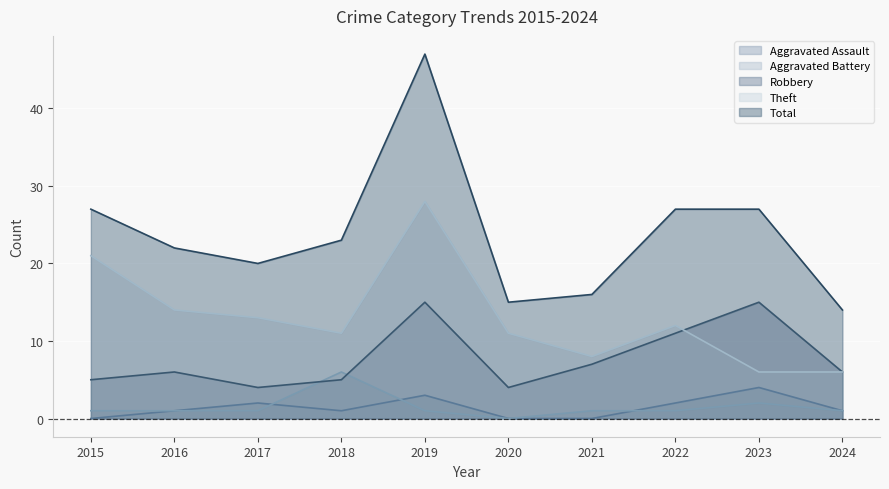

How many lines are shown in the chart?

5